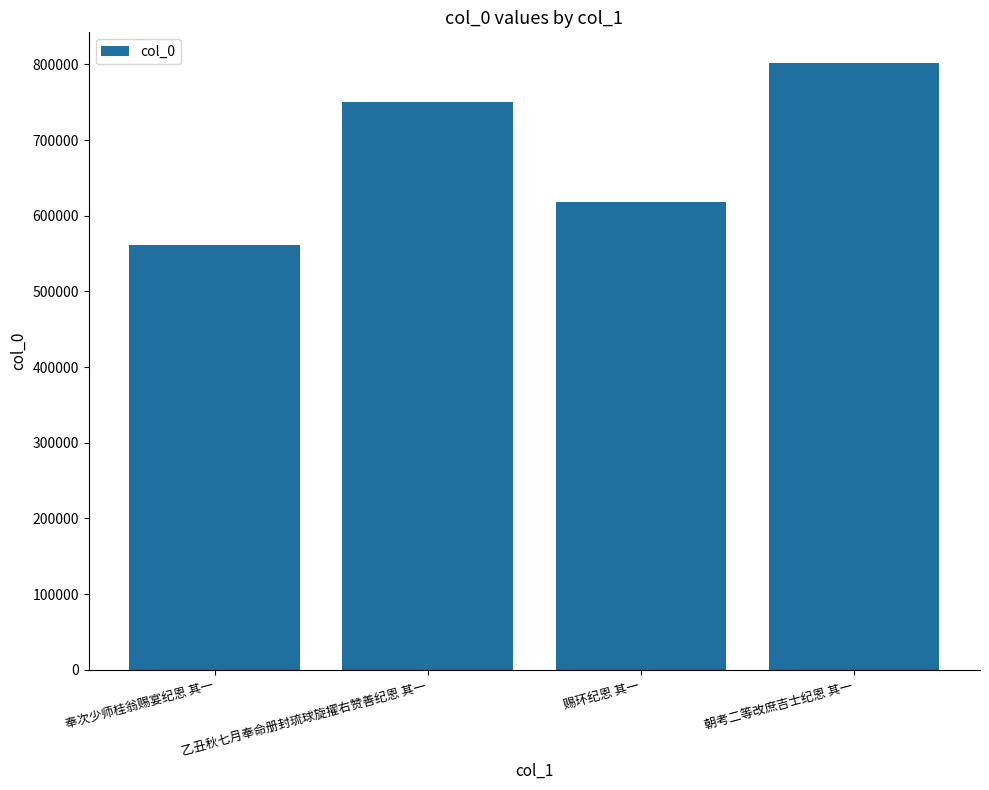

What is the difference between the maximum and second lowest values?

184465